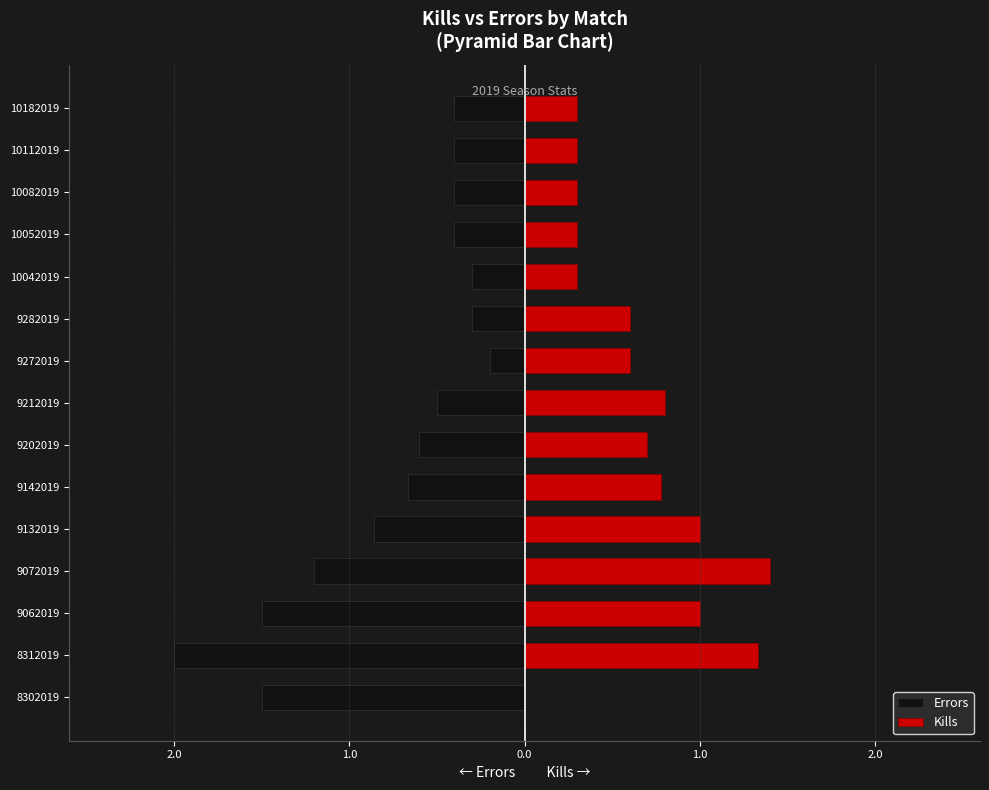

How many categories are shown in the chart?

15